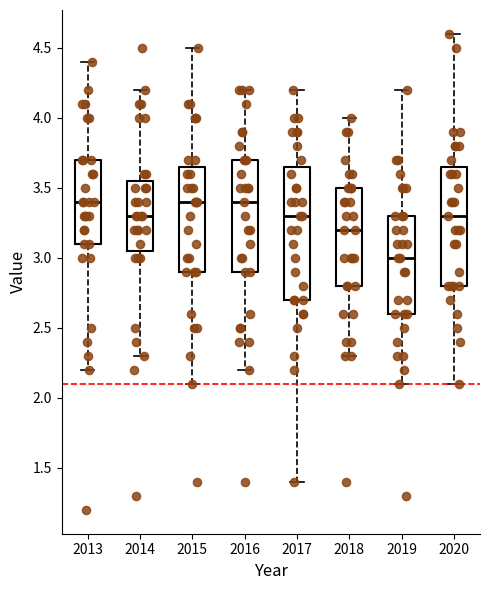

Which box has the lowest median line?

2019